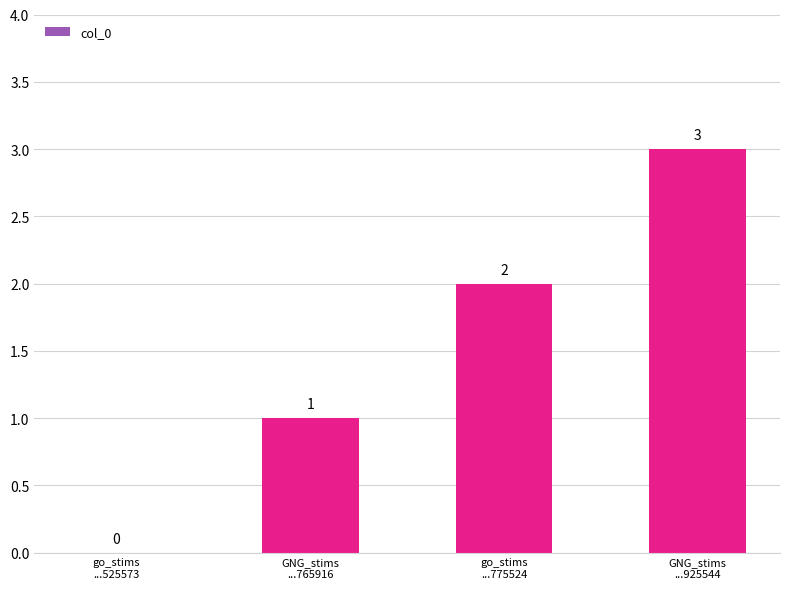

What is the change in value from GNG_stims
...765916 to go_stims
...775524?

+1